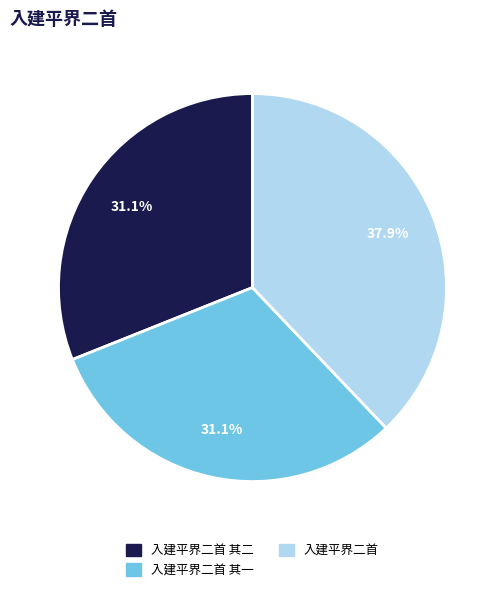

To the nearest percent, what is the difference between the largest and smallest slice percentages?

7%